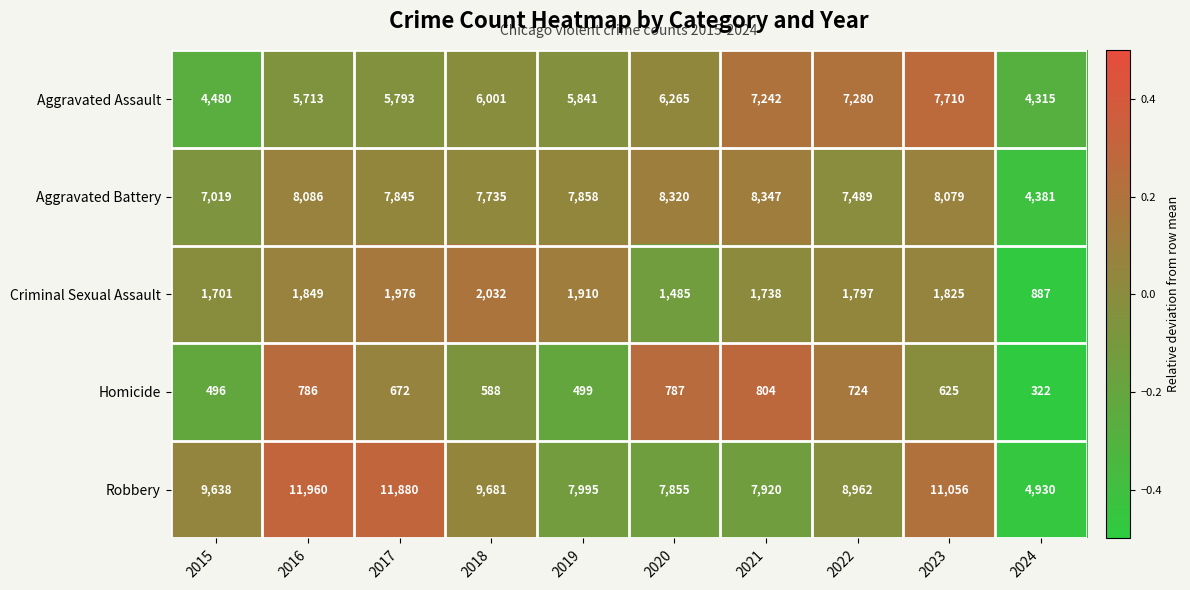

Rank the series by their maximum value, from lowest to highest.

Homicide, Criminal Sexual Assault, Aggravated Assault, Aggravated Battery, Robbery